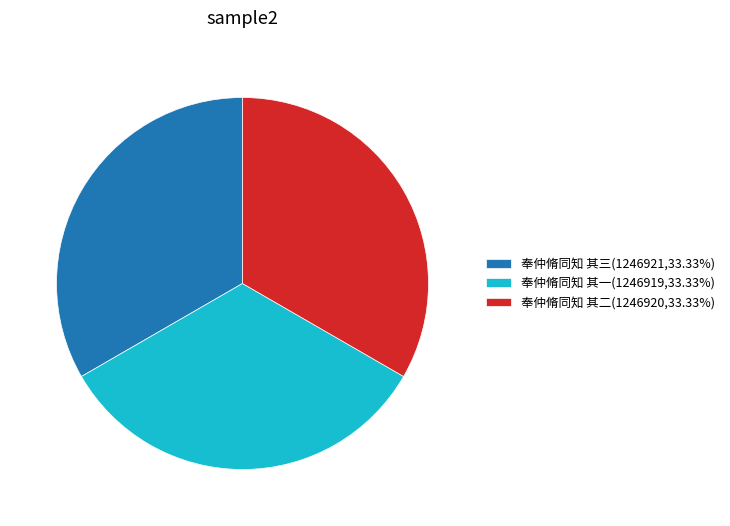

Does 奉仲脩同知 其三 account for over 50% of the chart?

No